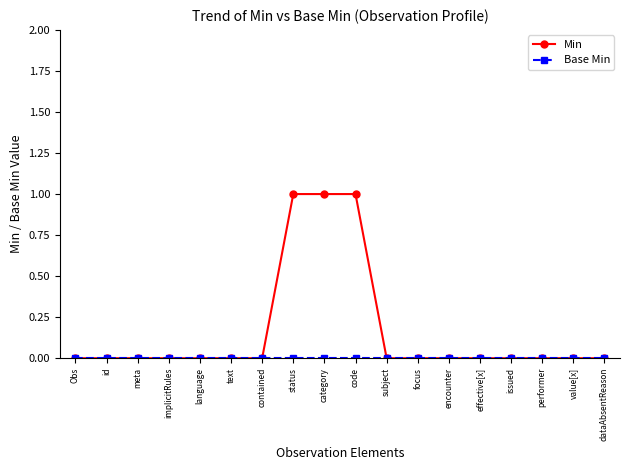

Which series has the largest total across all categories?

Min